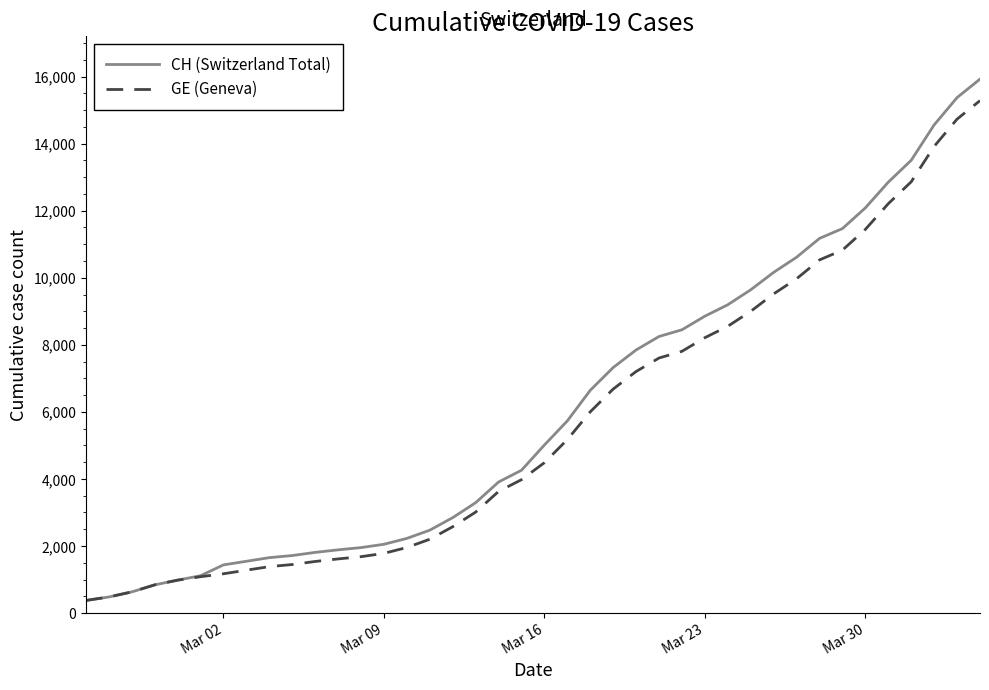

What is the minimum value shown in the chart?

375